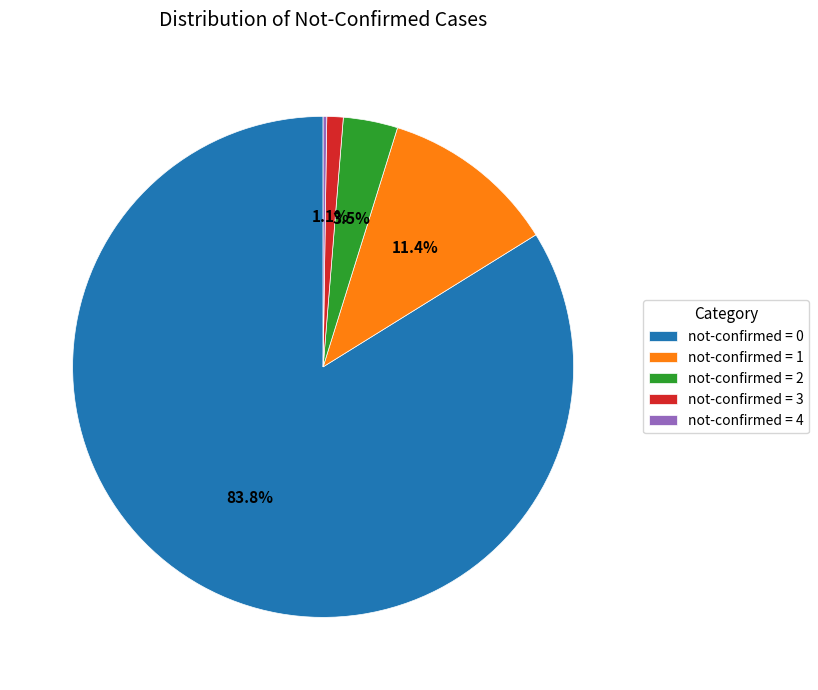

To the nearest percent, what is the average slice percentage?

20%